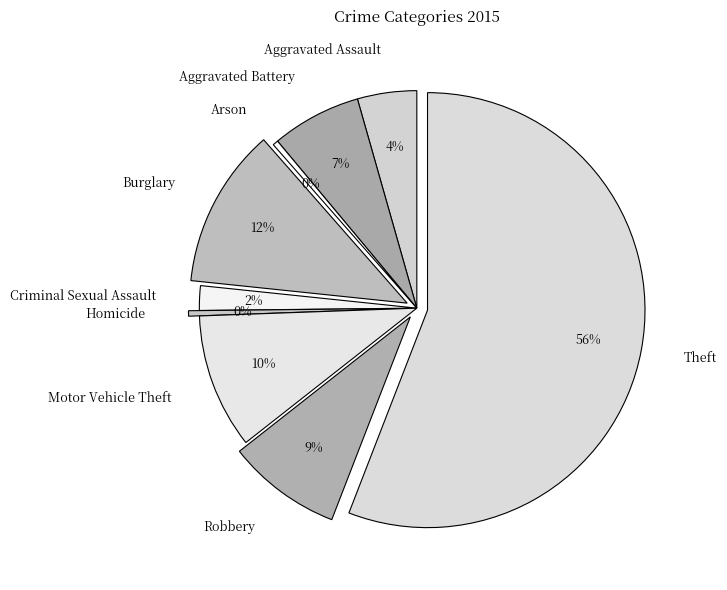

How many slices are in this pie chart?

9